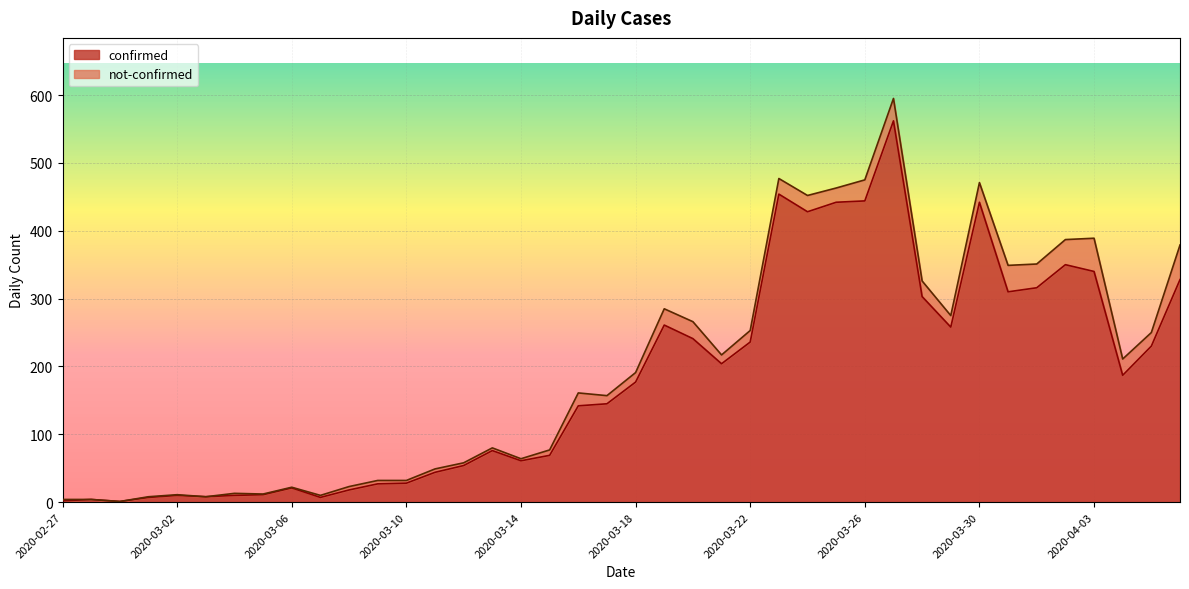

List the labels in order of value, largest first.

2020-03-27, 2020-03-23, 2020-03-26, 2020-03-25, 2020-03-30, 2020-03-24, 2020-04-02, 2020-04-03, 2020-04-06, 2020-04-01, 2020-03-31, 2020-03-28, 2020-03-19, 2020-03-29, 2020-03-20, 2020-03-22, 2020-04-05, 2020-03-21, 2020-04-04, 2020-03-18, 2020-03-17, 2020-03-16, 2020-03-13, 2020-03-15, 2020-03-14, 2020-03-12, 2020-03-11, 2020-03-10, 2020-03-09, 2020-03-06, 2020-03-08, 2020-03-05, 2020-03-02, 2020-03-04, 2020-03-03, 2020-03-01, 2020-03-07, 2020-02-28, 2020-02-27, 2020-02-29